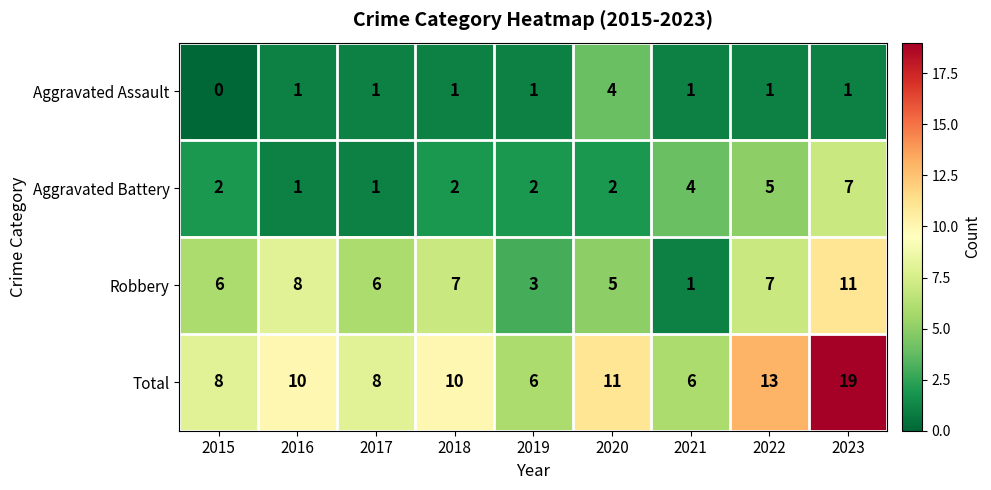

Count the Aggravated Battery values in the range 2 to 4.

5